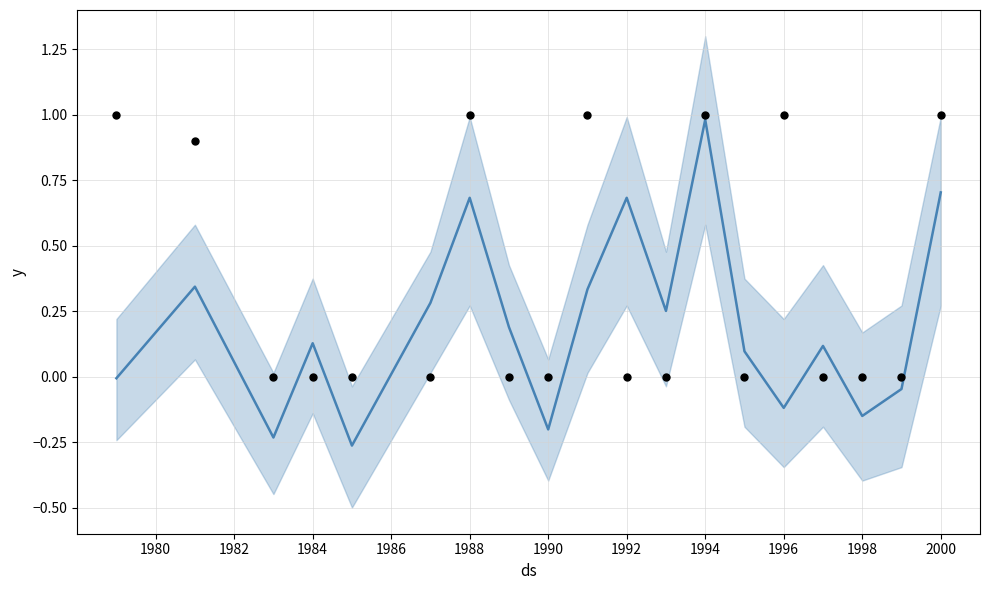

Which series reaches the maximum Y coordinate?

observations